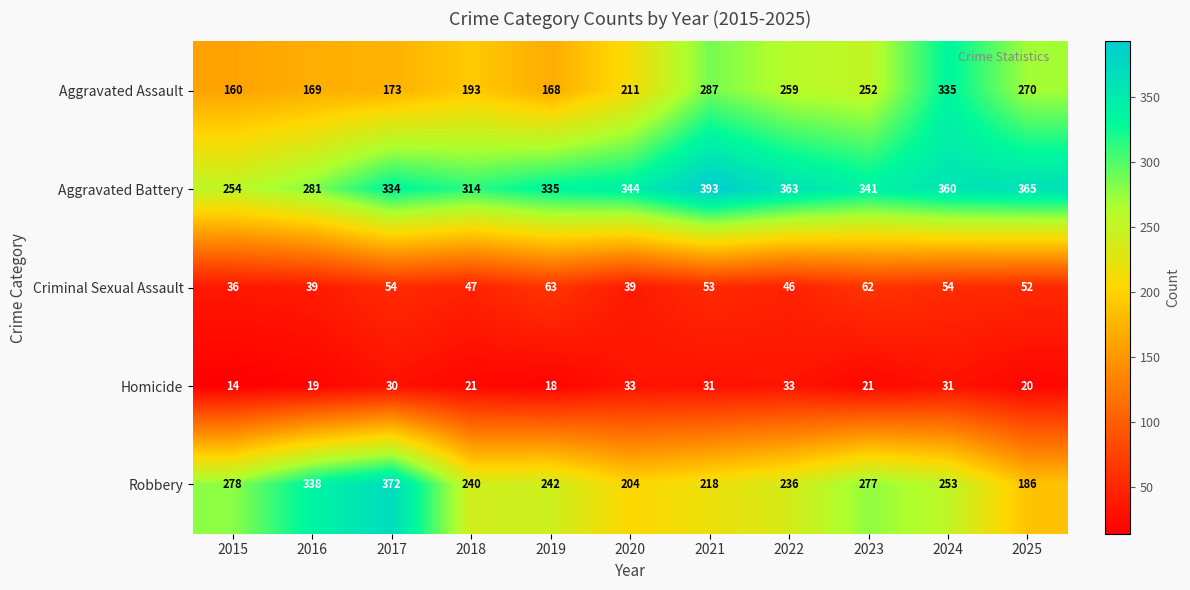

Between 2021 and 2022, which series saw the biggest shift?

Aggravated Battery